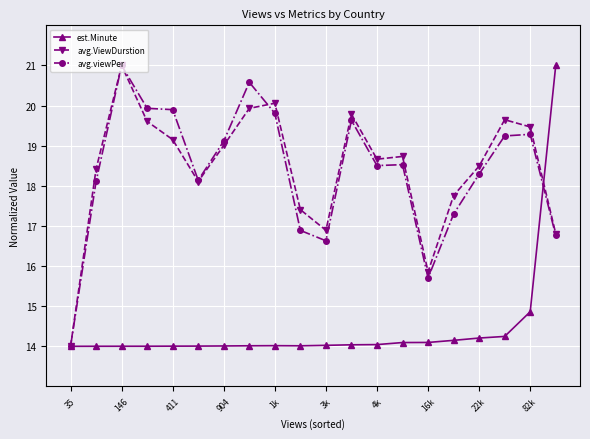

What is the greatest value displayed?

21.0